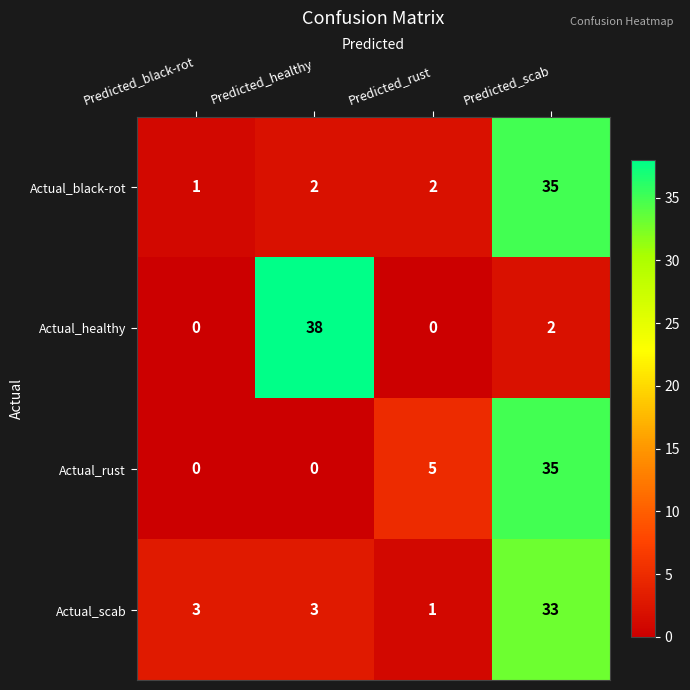

At which category is the sum across all series the highest?

Predicted_scab